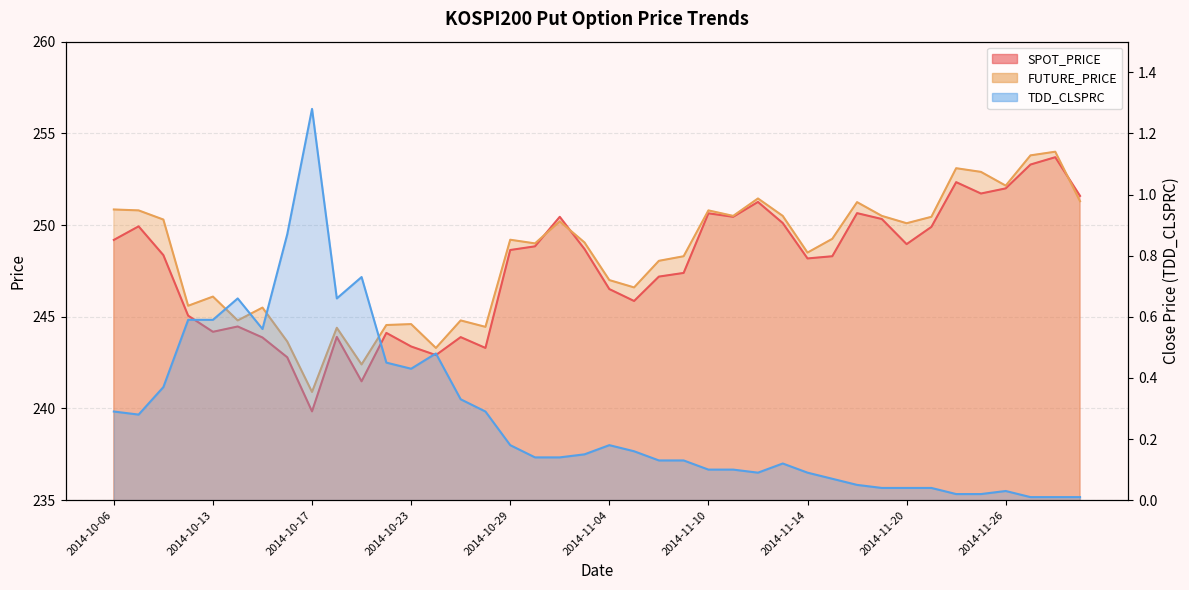

At 2014-11-18, list the series in order from smallest to largest.

TDD_CLSPRC, SPOT_PRICE, FUTURE_PRICE